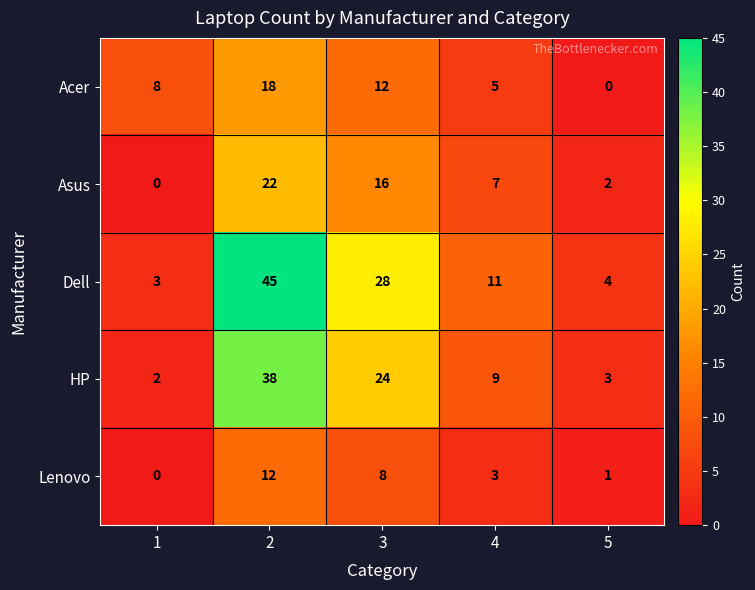

What is the approximate value of HP at 4?

9